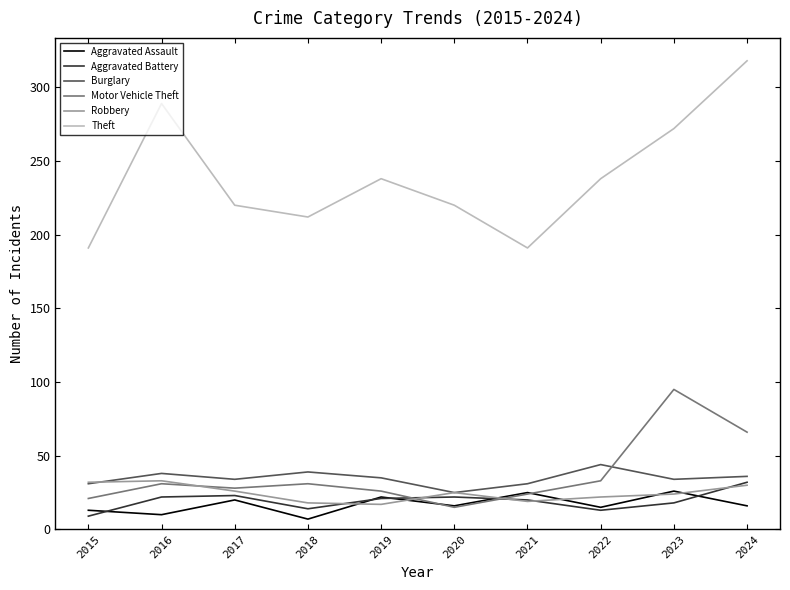

The value of Robbery at 2023 is 39. True or false?

False